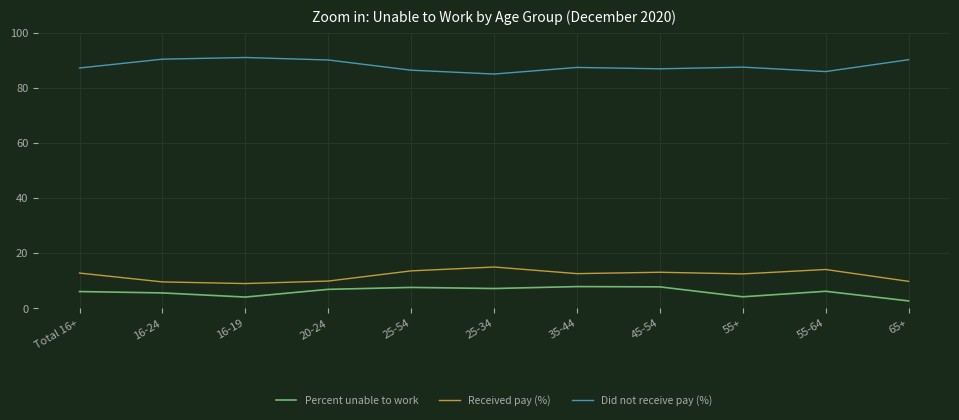

What is the difference between the maximum and second lowest values in the Received pay (%) series?

5.4